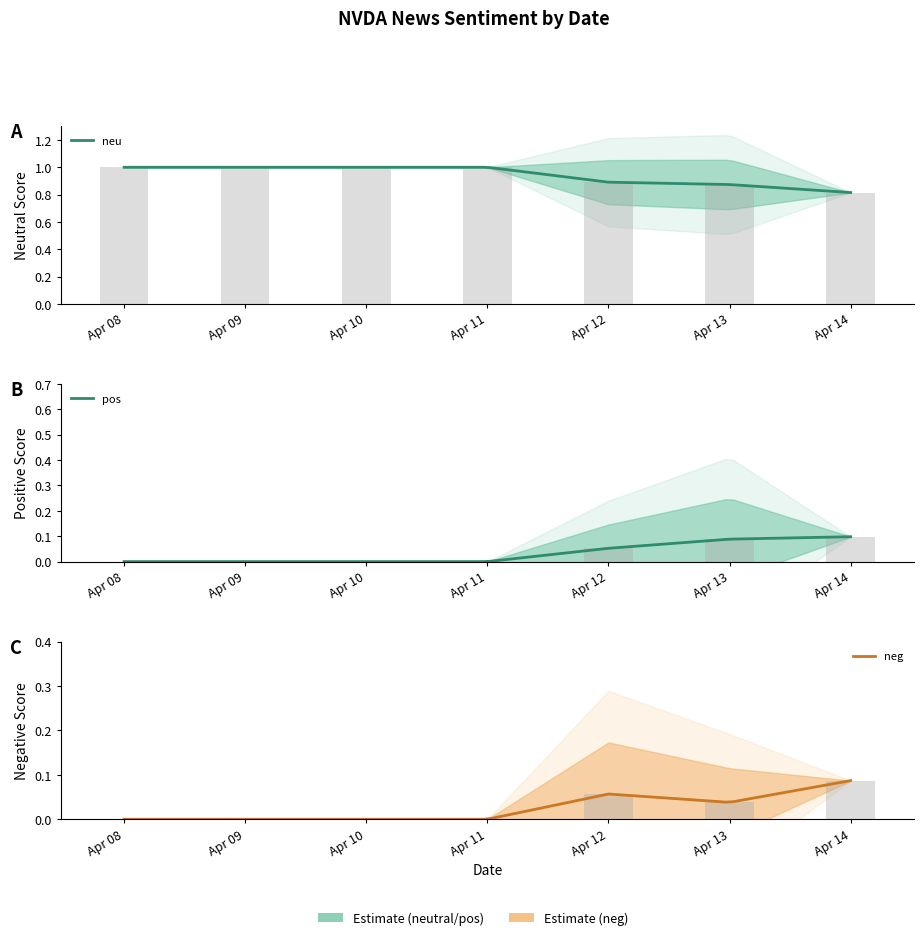

True or false: pos has a value of 0.0 at 2.

True